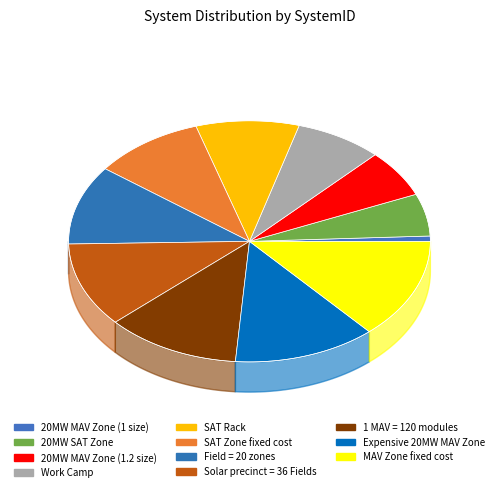

To the nearest percent, what percentage of the pie is Work Camp?

8%